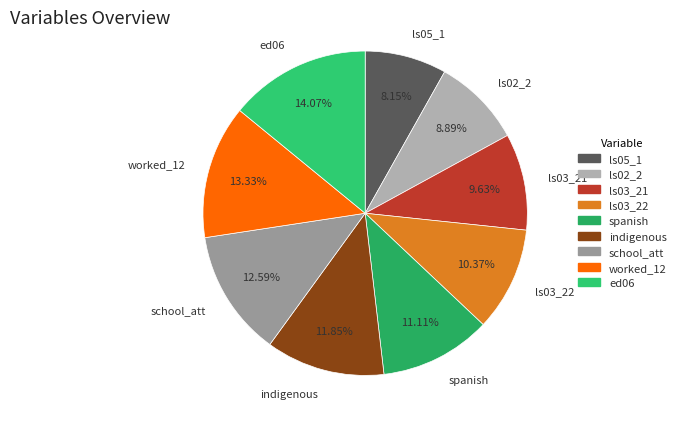

To the nearest percent, what is the difference between the school_att and ls03_21 slice percentages?

3%